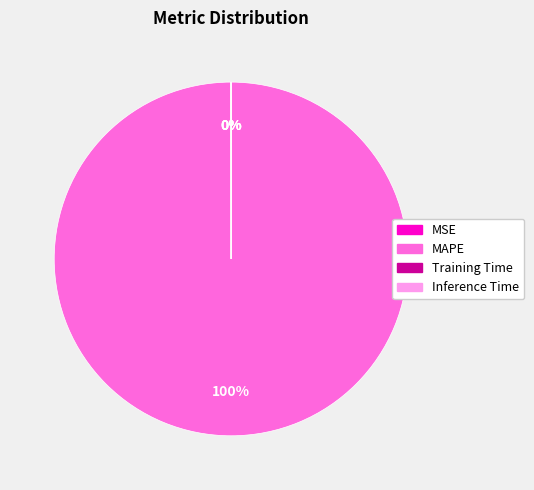

The MAPE slice represents 85% of the pie. True or false?

False